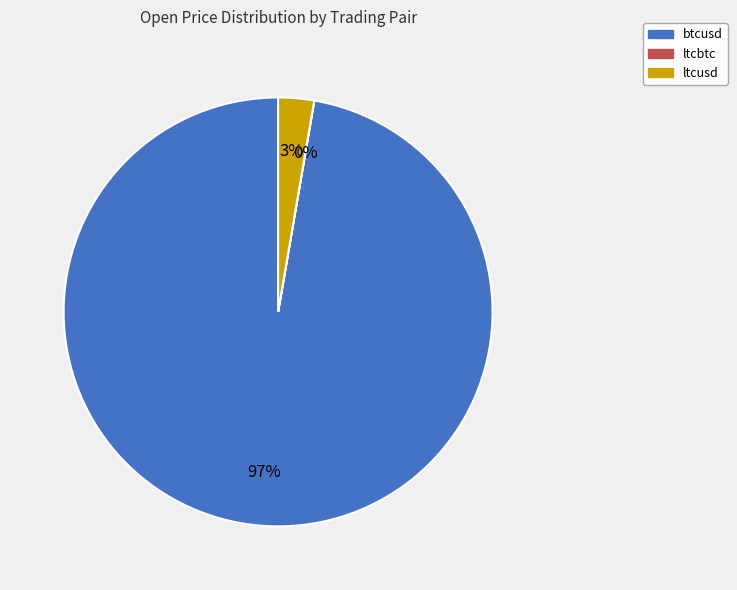

Is the sum of btcusd and ltcusd greater than half?

Yes